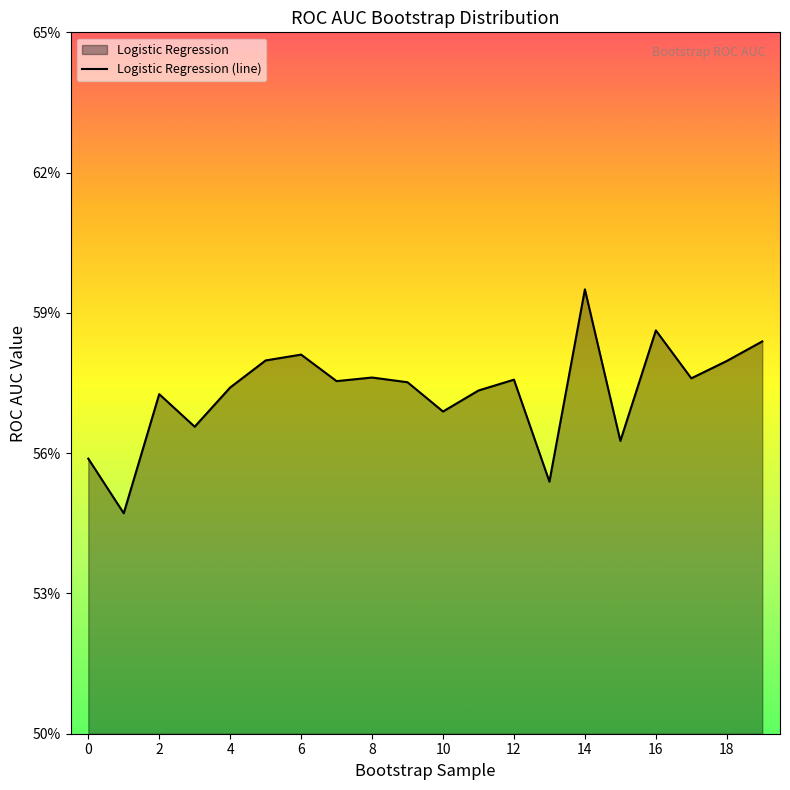

Reading right to left, extract all data points from this chart.

19=0.6	18=0.6	17=0.6	16=0.6	15=0.6	14=0.6	13=0.6	12=0.6	11=0.6	10=0.6	9=0.6	8=0.6	7=0.6	6=0.6	5=0.6	4=0.6	3=0.6	2=0.6	1=0.5	0=0.6